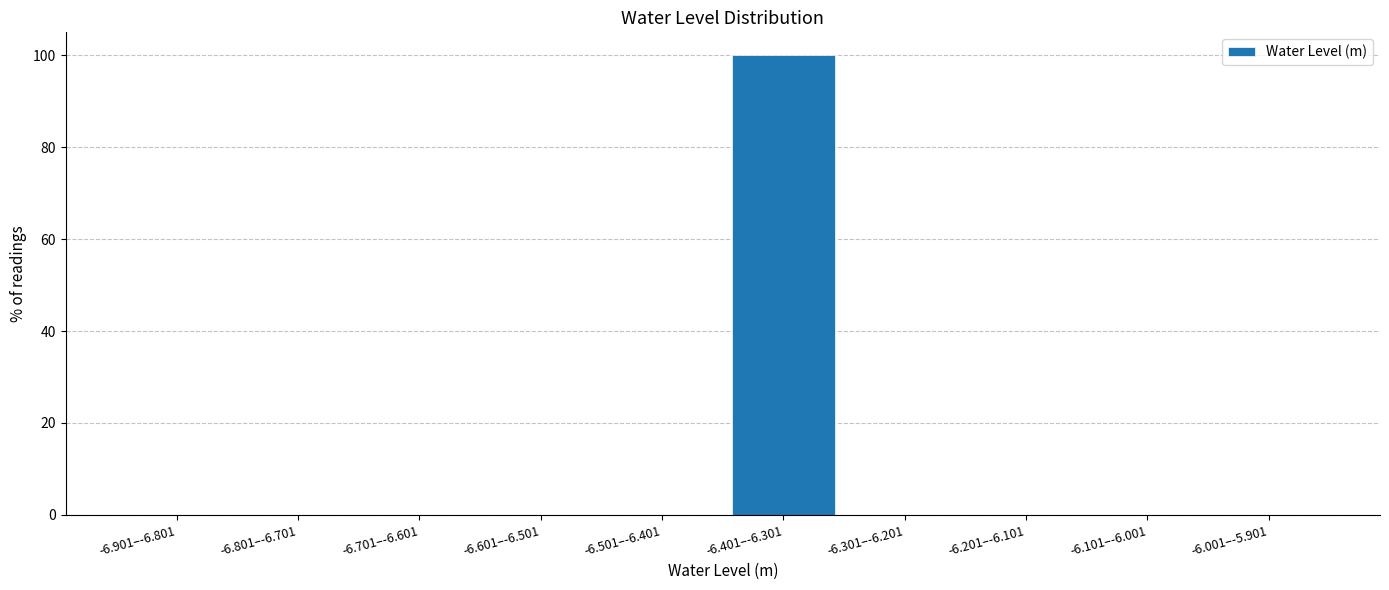

Reading left to right, transcribe all the data shown in this chart.

-6.901–-6.801=0	-6.801–-6.701=0	-6.701–-6.601=0	-6.601–-6.501=0	-6.501–-6.401=0	-6.401–-6.301=100	-6.301–-6.201=0	-6.201–-6.101=0	-6.101–-6.001=0	-6.001–-5.901=0